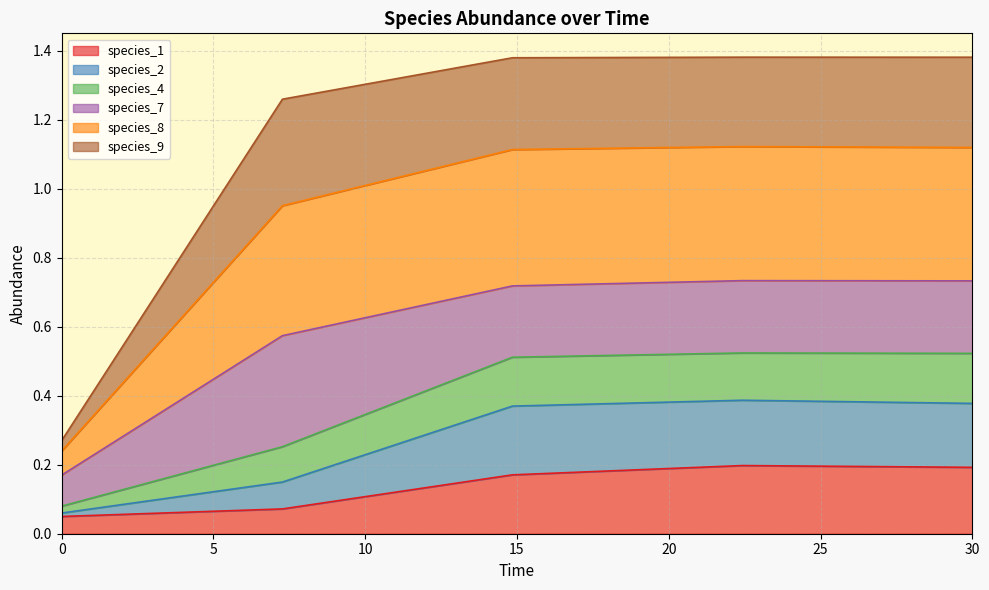

Is it true that species_1 equals 0.1 at 30?

False